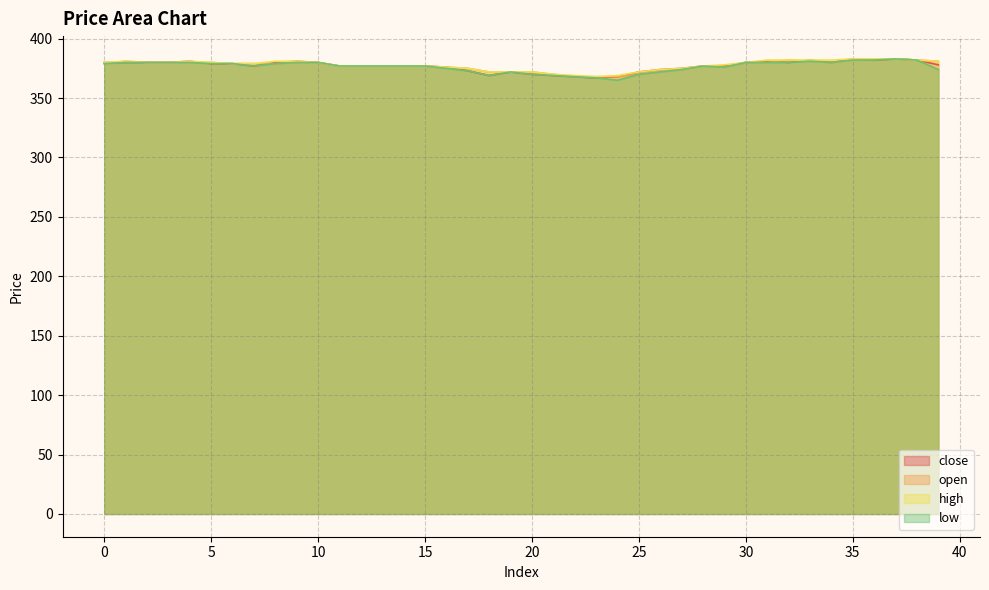

What value does the low series have at 3, to the nearest 10?

380